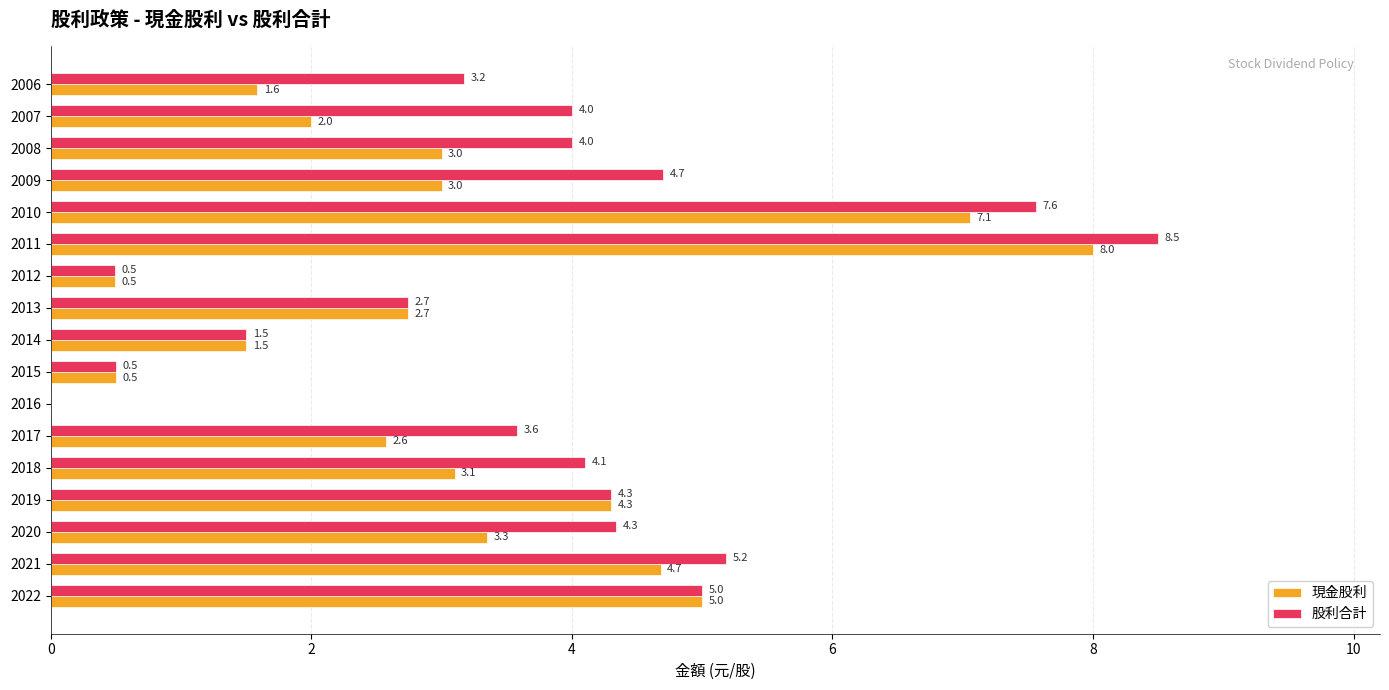

Which series changed the most between 2014 and 2009?

股利合計